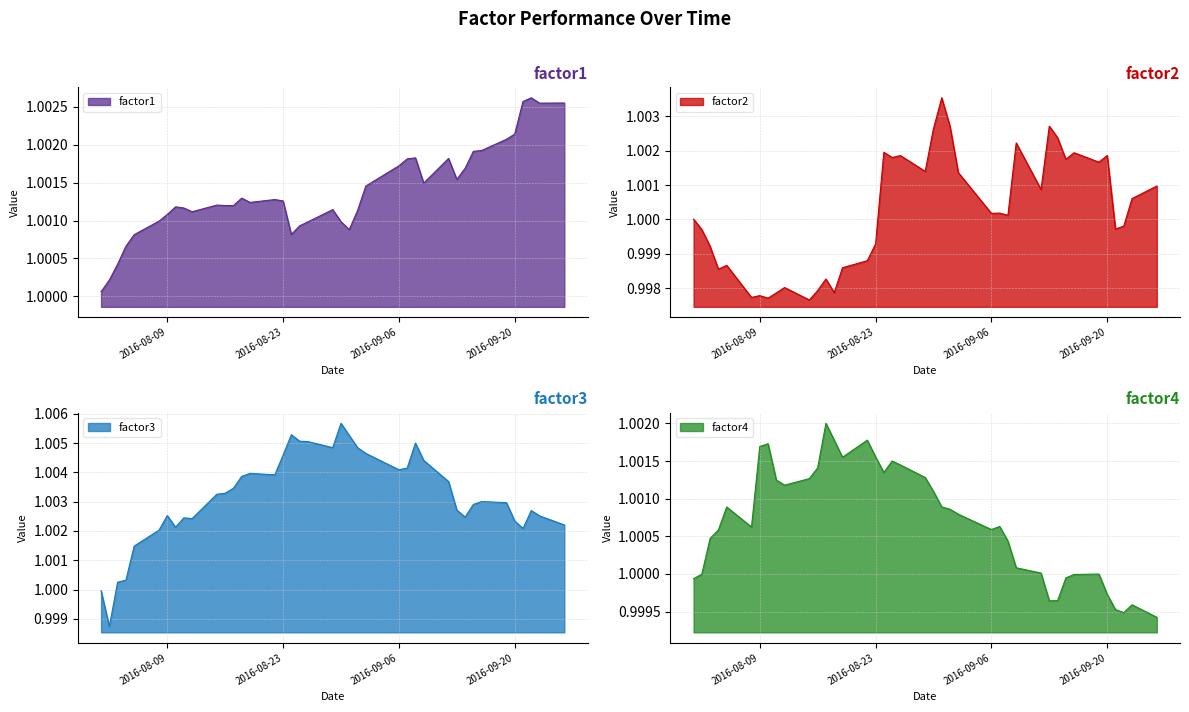

Between 2016-09-16 and 2016-08-08, which is larger?

2016-09-16